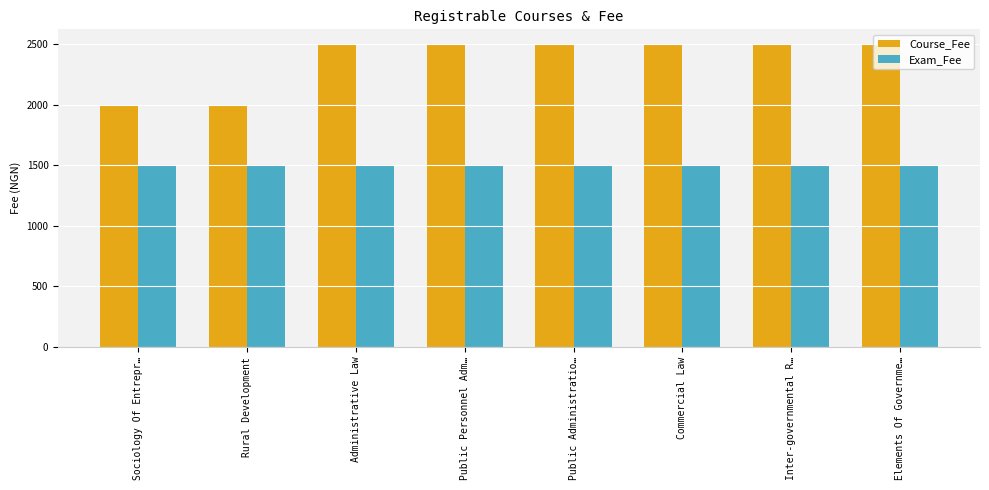

What is the smallest value displayed?

1500